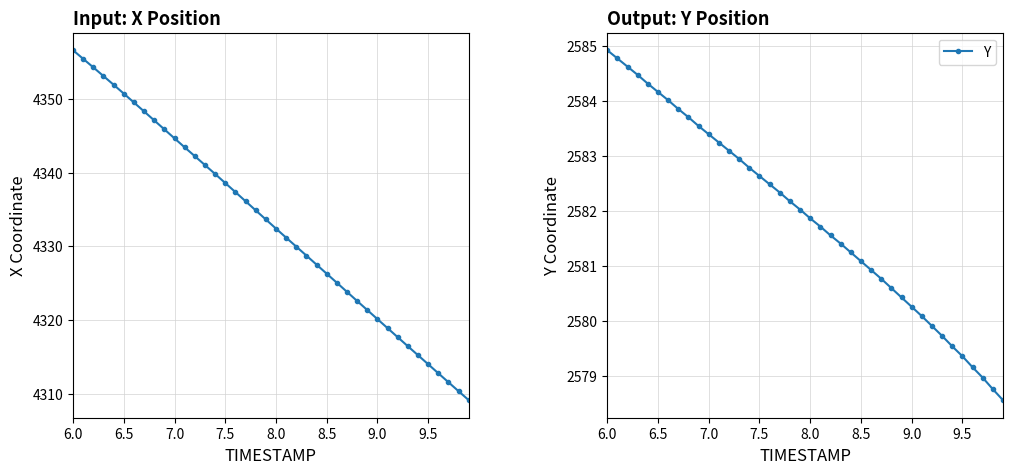

Which category has the highest value in the Y series?

6.0